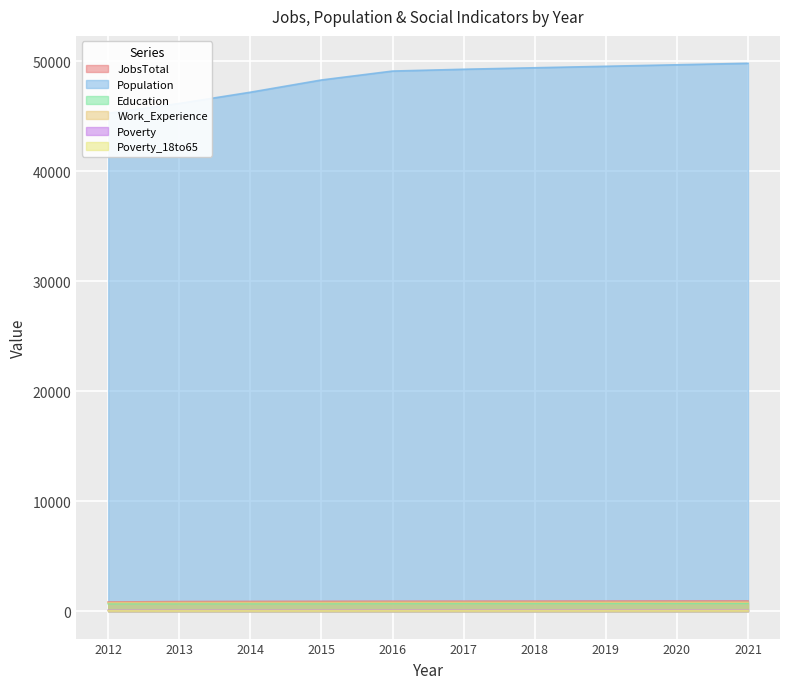

True or false: Work_Experience and Poverty_18to65 cross at least once.

False